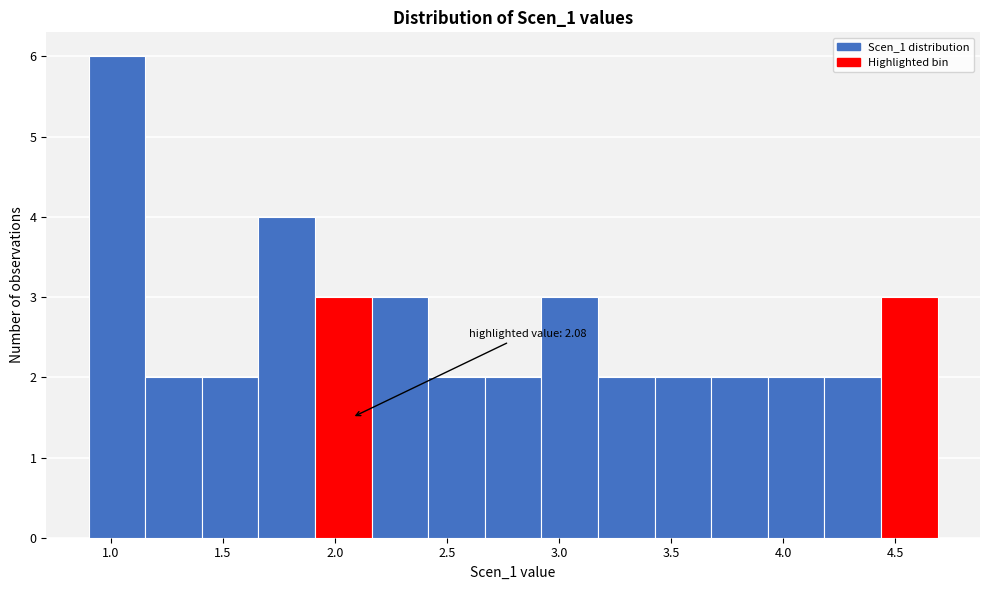

Which range on the x-axis has the tallest bar?

0.90 to 1.15